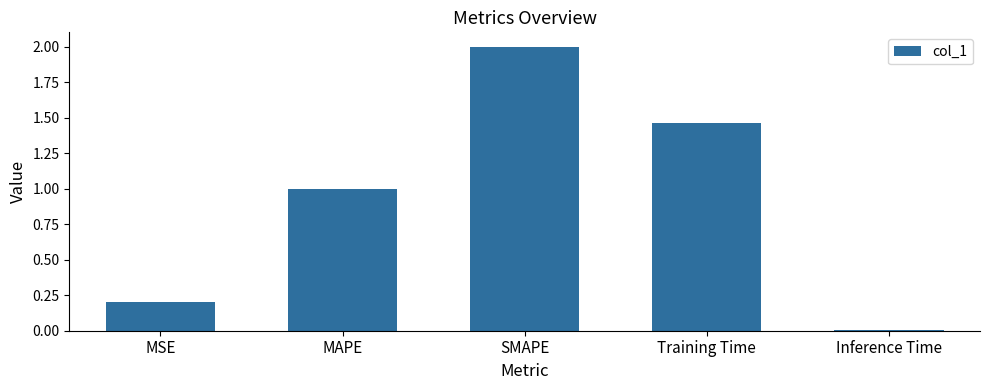

What value does the data have at SMAPE?

2.0